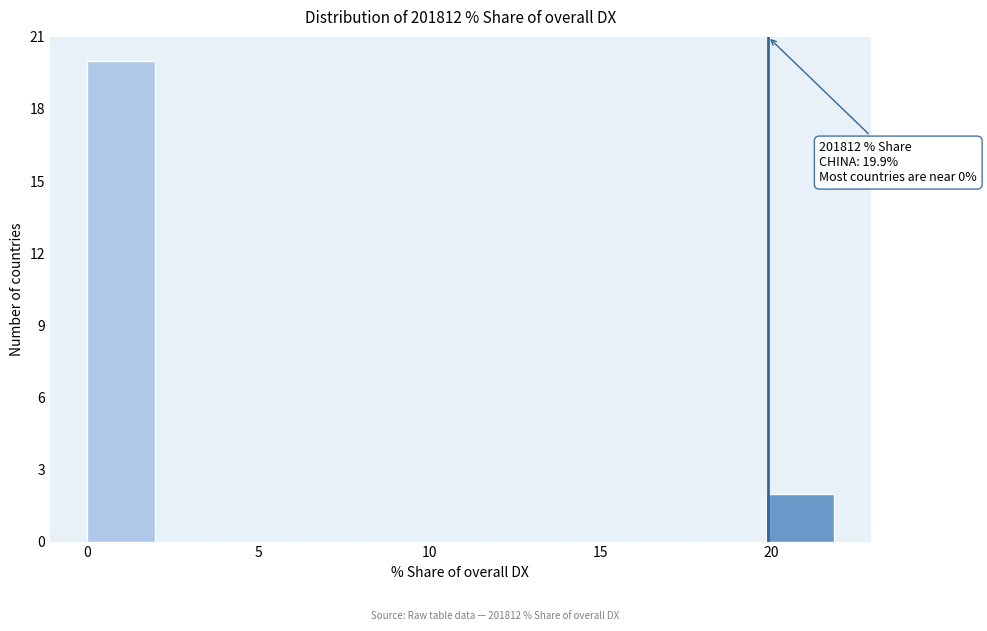

Around what value on the x-axis is the tallest bar? Give the approximate position of its centre, as read against the axis.

1.0